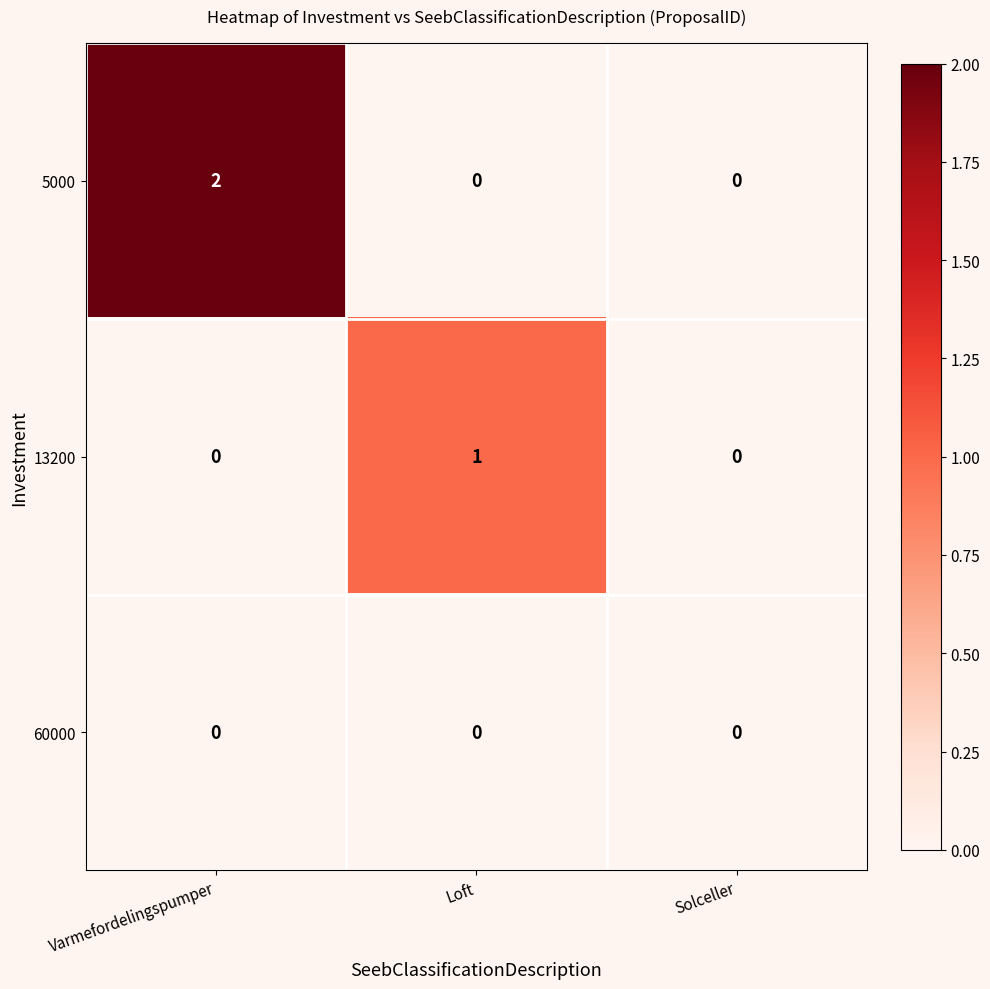

At which category does the chart reach its peak across all series?

Varmefordelingspumper